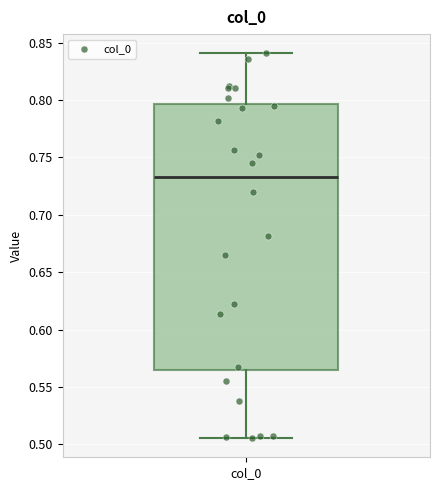

Read this box plot against the y-axis: the position of the median line, the range covered by the box, and the ends of both whiskers. The values are not printed on the chart, so give them approximately, as read against the axis.

median 0.730, box 0.565 to 0.795, whiskers 0.505 to 0.840